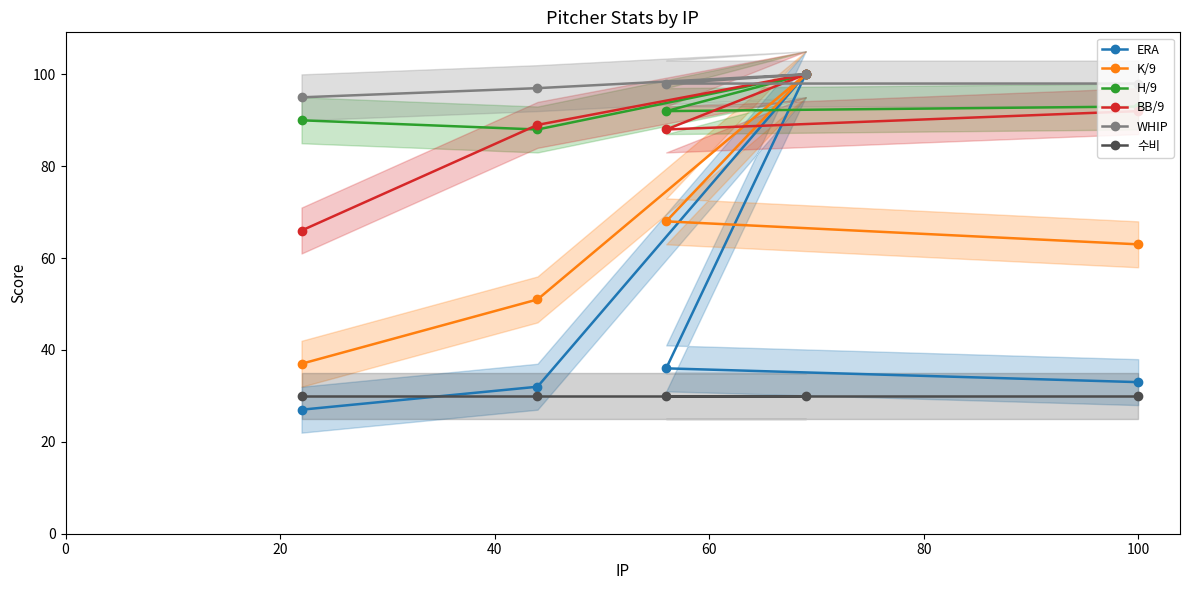

What is the value of the ERA point at the 1st from the left?

27